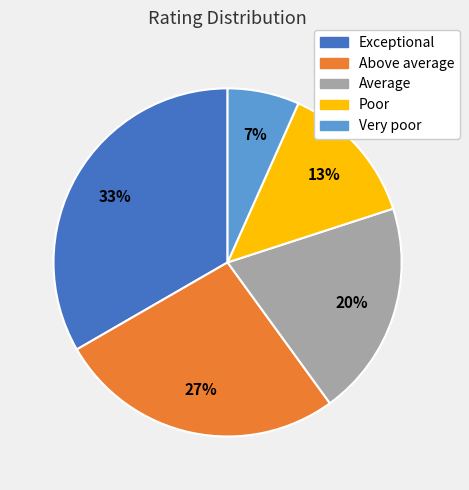

To the nearest percent, what is the average slice percentage?

20%